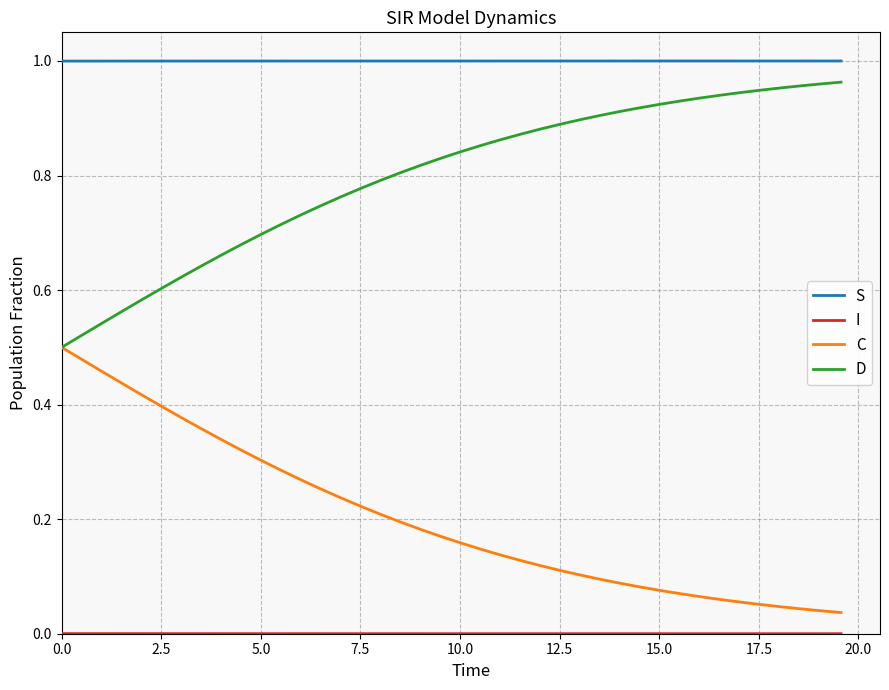

True or false: C and I intersect in this chart.

False